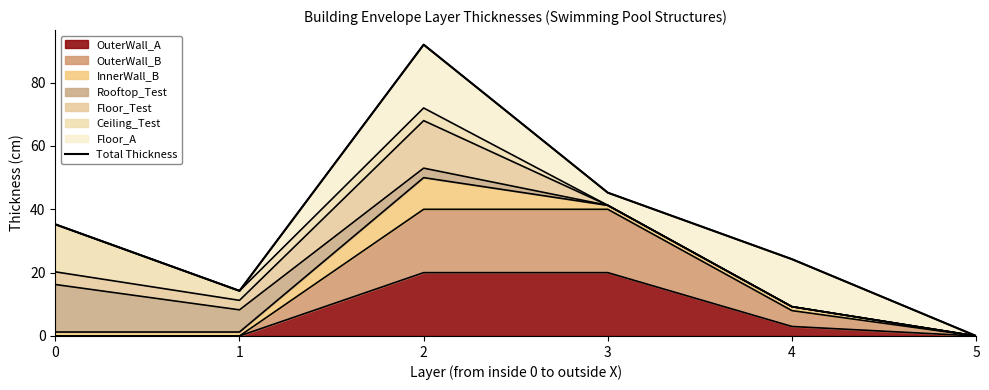

At which category does the chart reach its peak across all series?

2